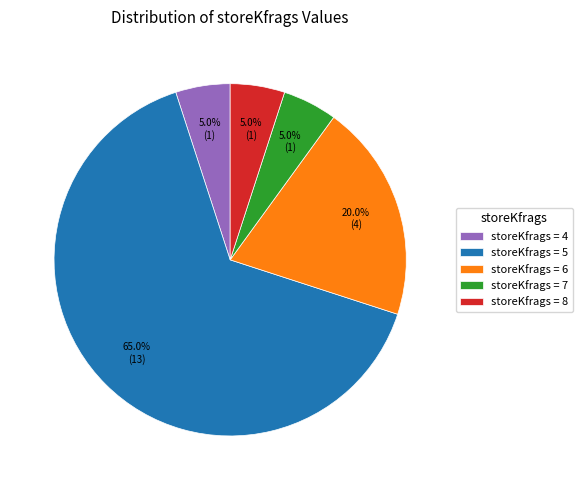

Which has a higher value, storeKfrags = 5 or storeKfrags = 8?

storeKfrags = 5